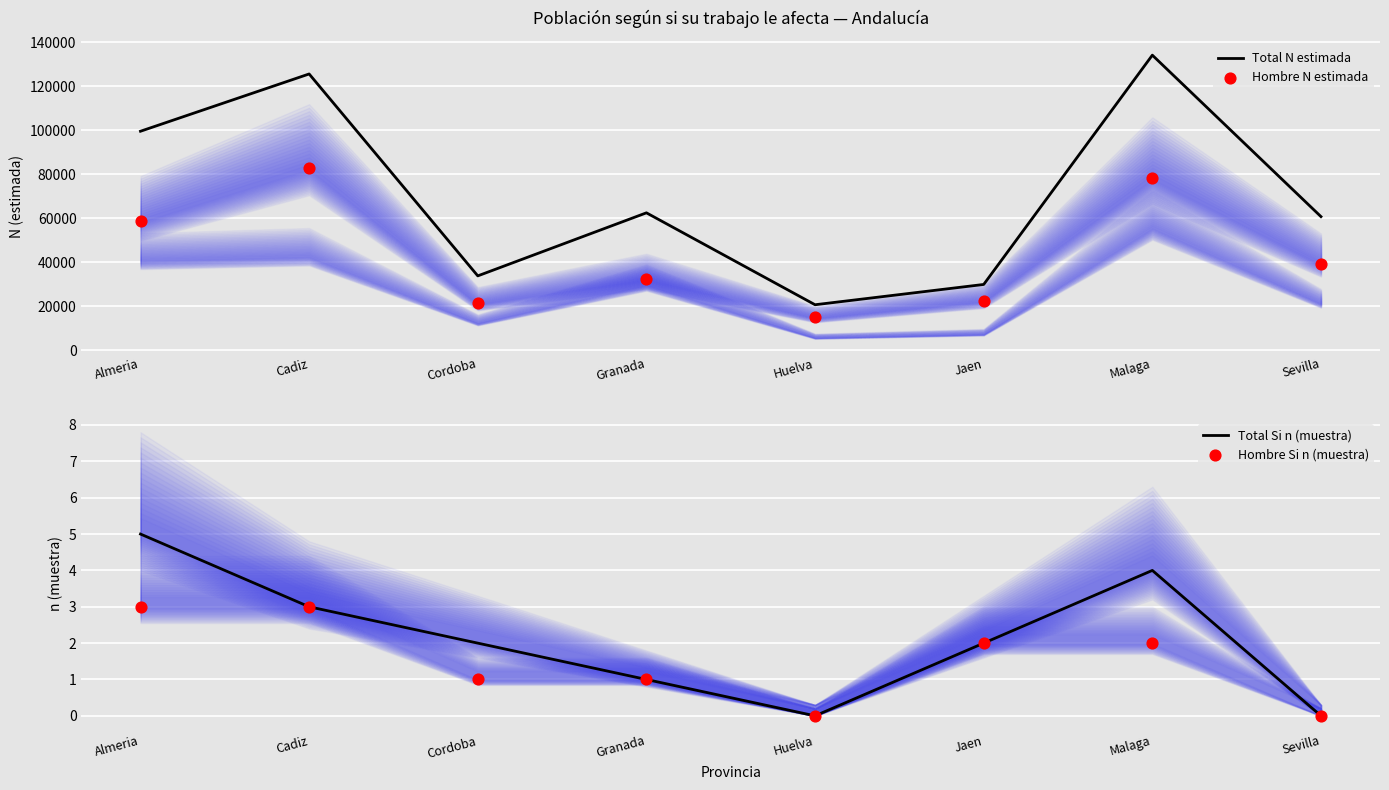

Which series contains the highest Y value?

Total N estimada